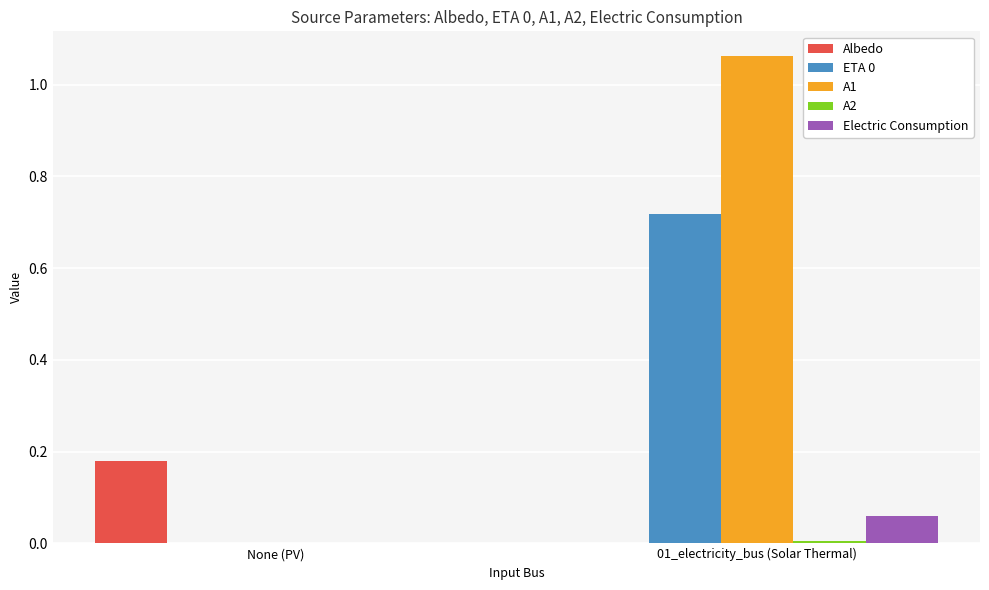

Which series has the largest total across all categories?

A1